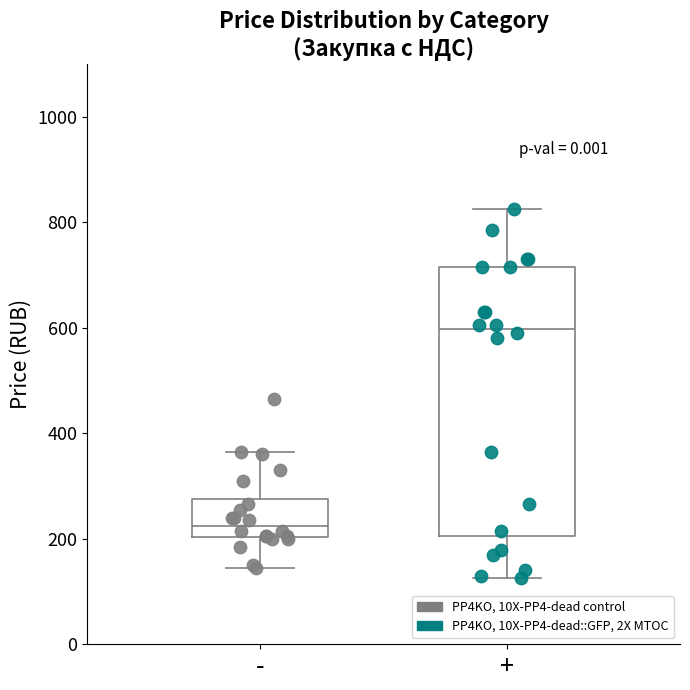

Reading left to right, transcribe this box plot: for each box, give where its median line is, the range the box spans, and where its two whiskers end, as read against the y-axis. The values are not printed on the chart, so give them approximately, as read against the axis.

-: median 220, box 200 to 280, whiskers 140 to 360
+: median 600, box 200 to 720, whiskers 120 to 820